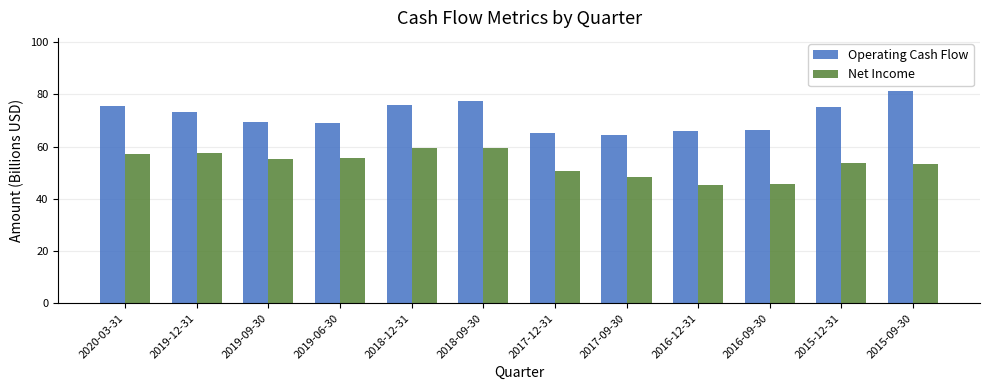

Is it true that Net Income equals 57.2 at 2020-03-31?

True